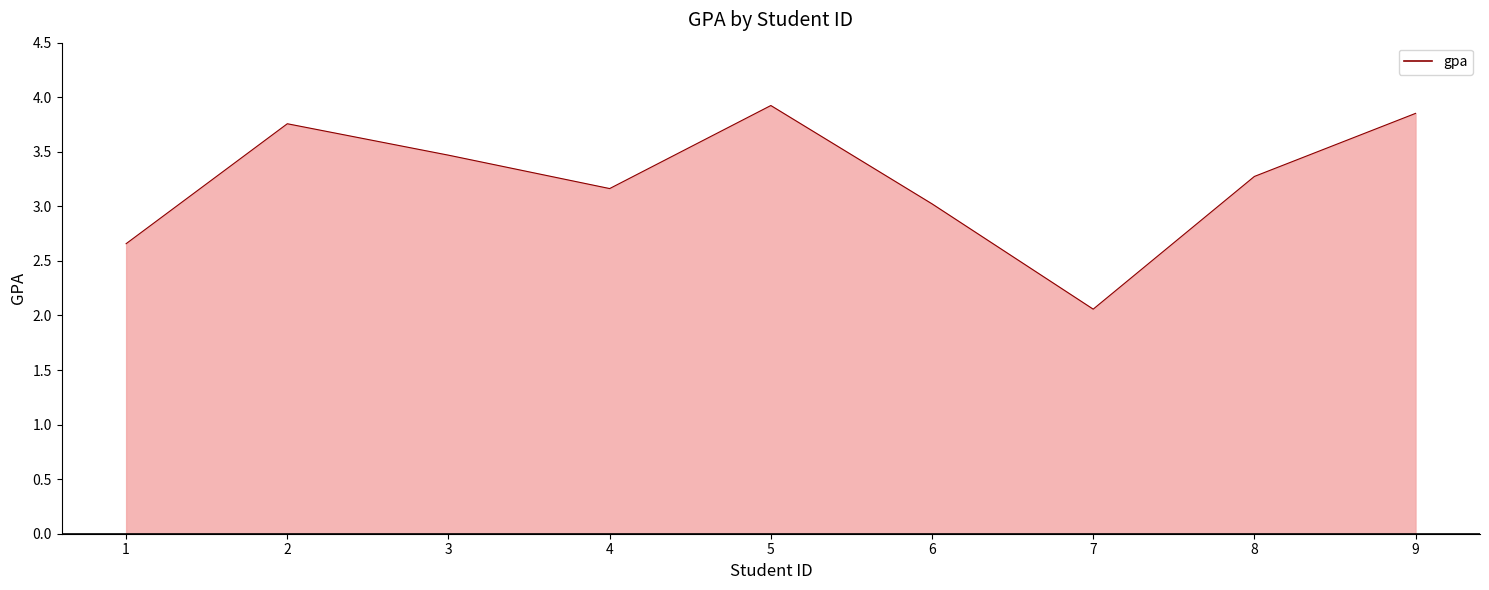

Does the chart display data point markers on the line(s)?

No